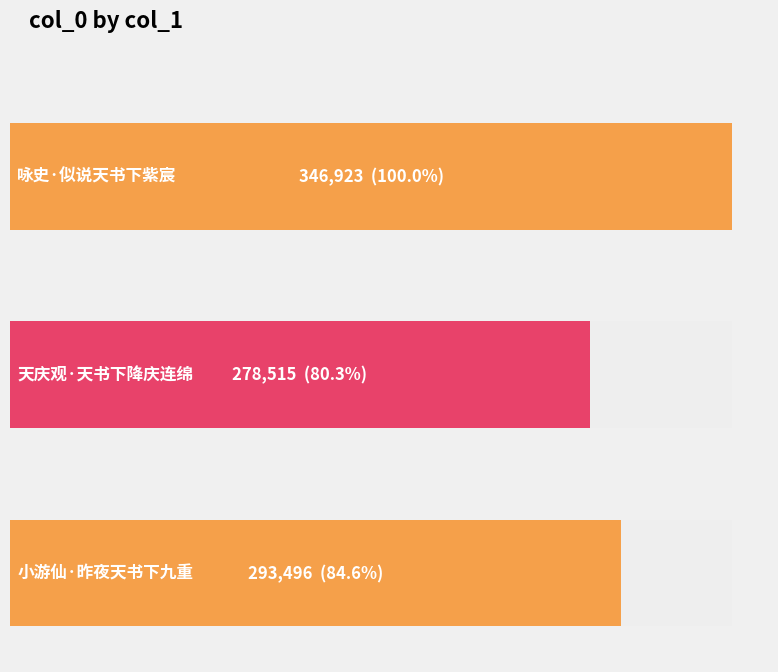

What is the difference between the second highest and minimum values?

14981